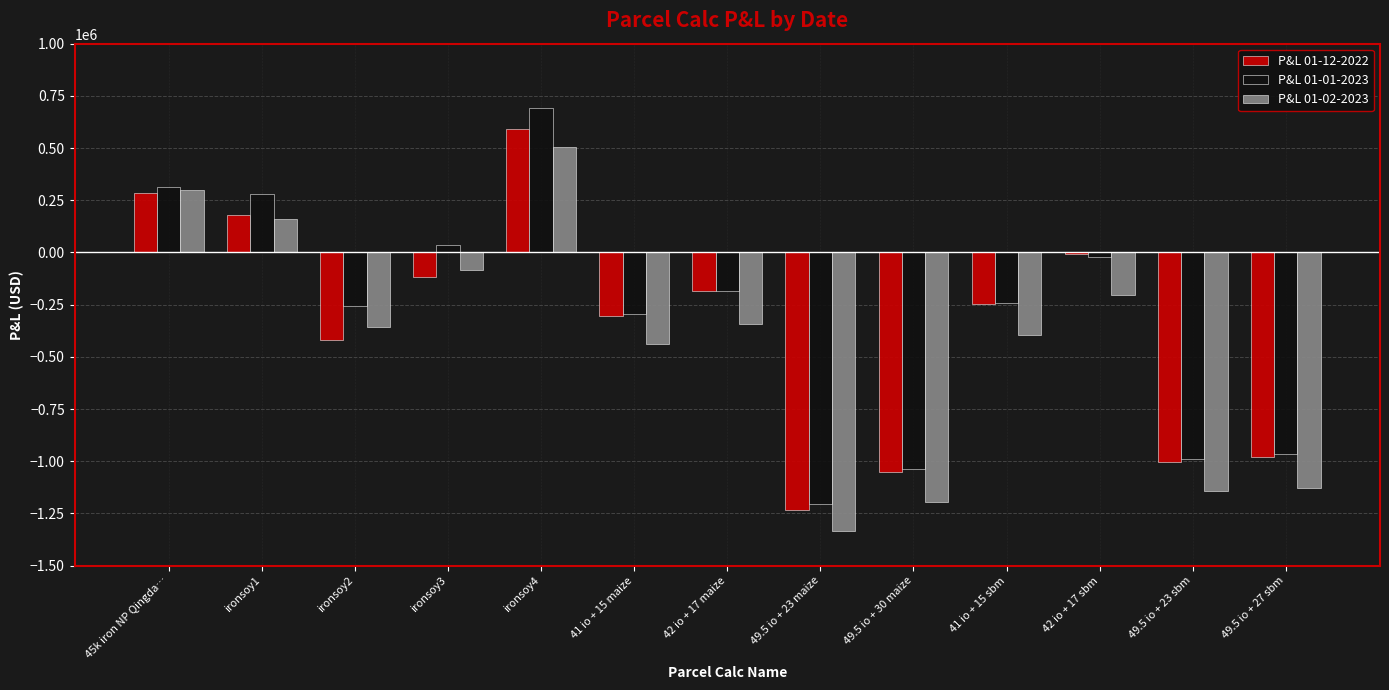

How many bars are there in total?

39